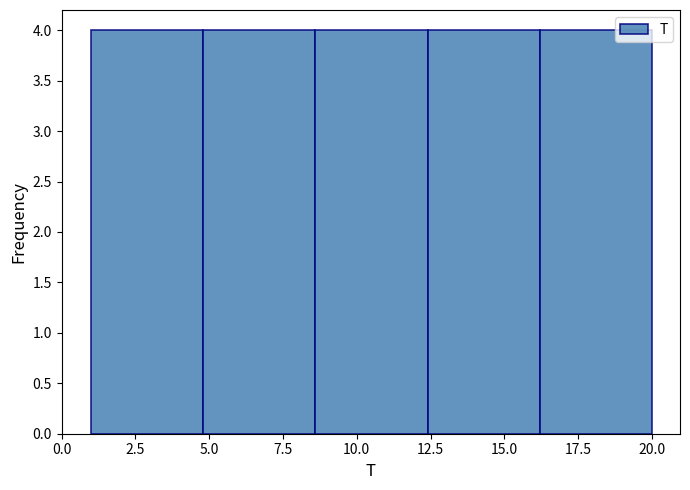

How tall is the bar that spans 12.4 to 16.2 on the x-axis? Neither the bar edges nor the heights are printed on the chart, so give them approximately, as read against the axes.

4